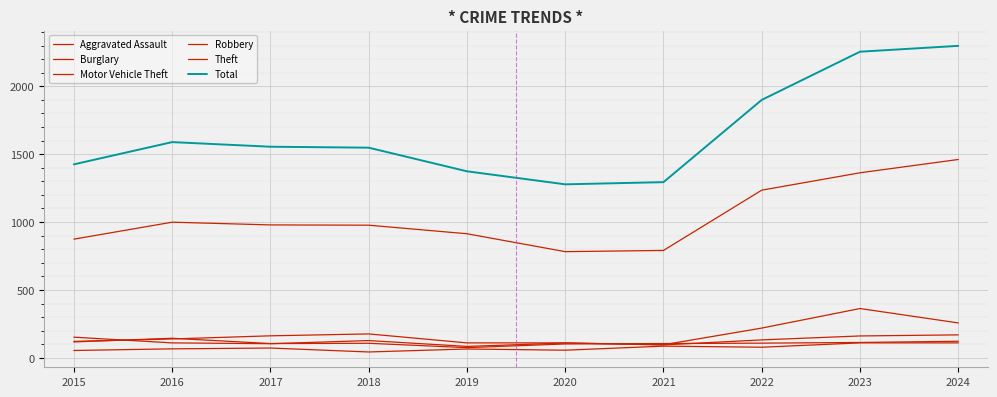

True or false: Motor Vehicle Theft and Theft cross at least once.

False